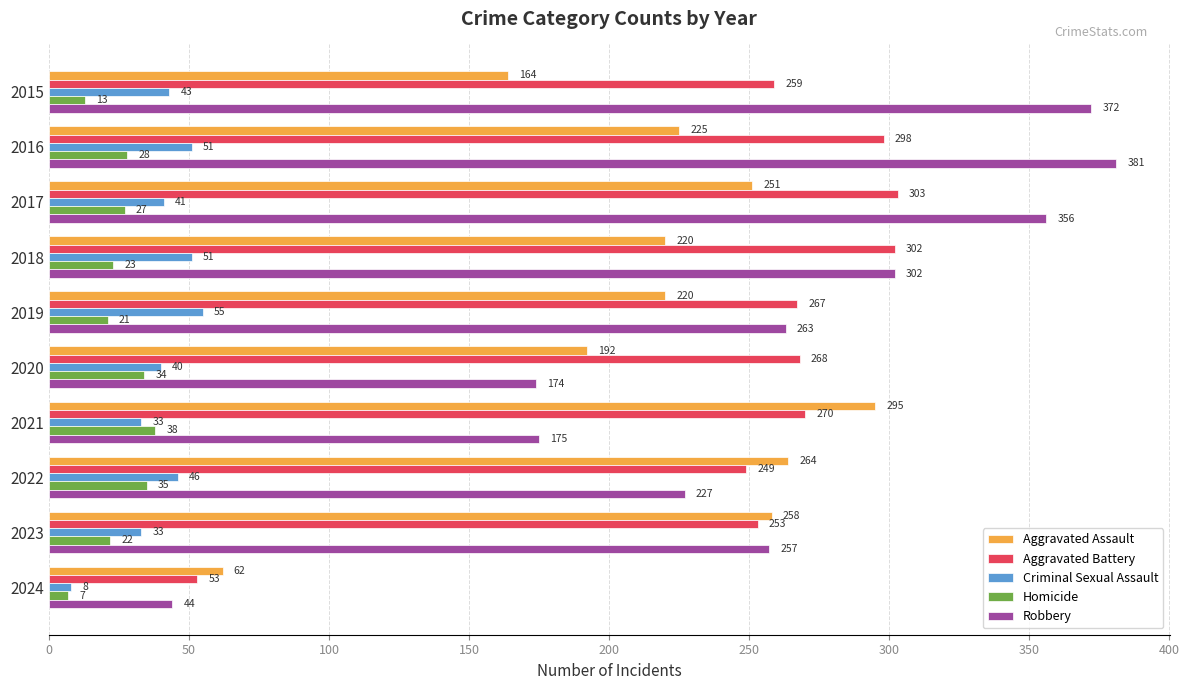

Which label corresponds to the smallest value in the chart?

2024